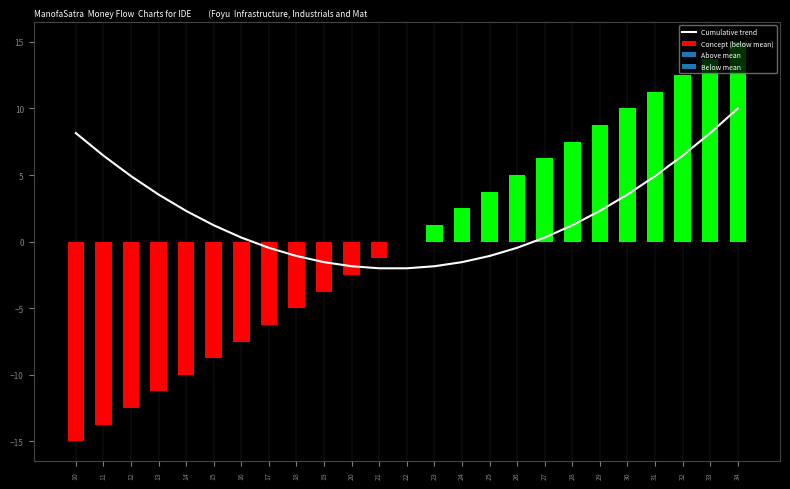

Are the bars horizontal?

No